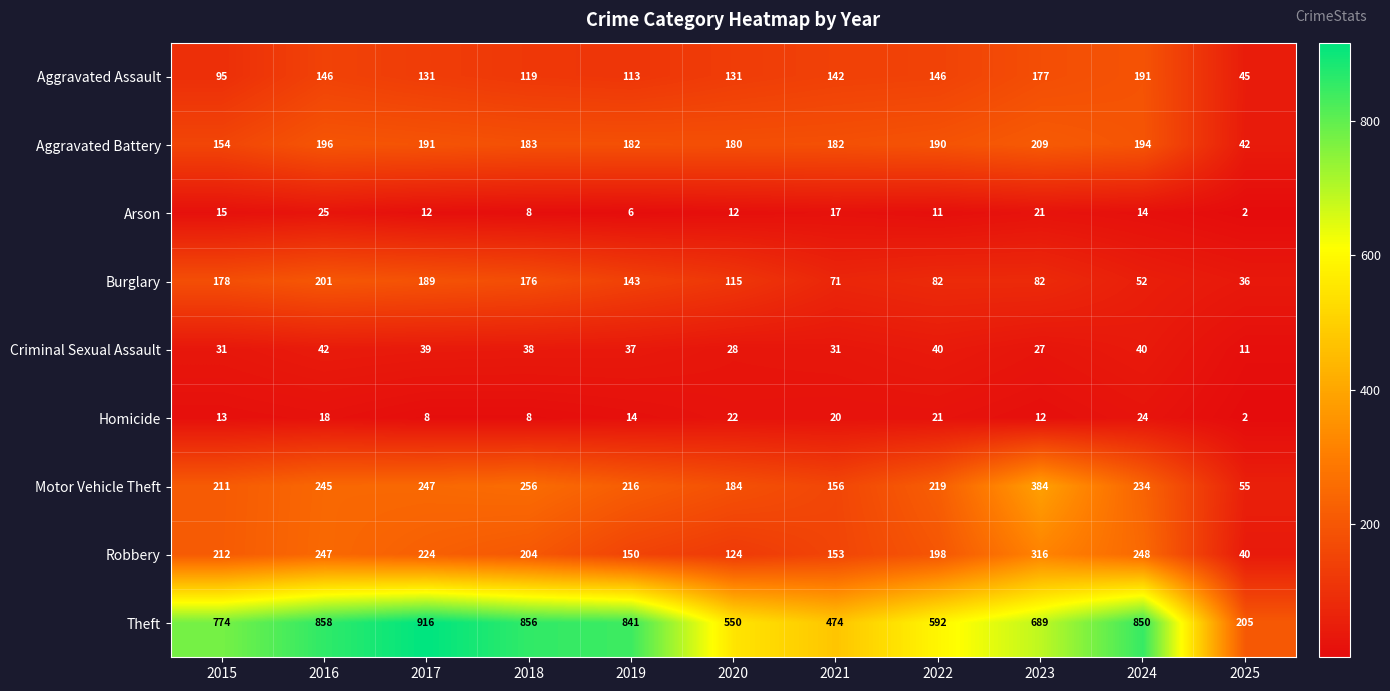

What is the spread (max minus min) of values at 2024?

836